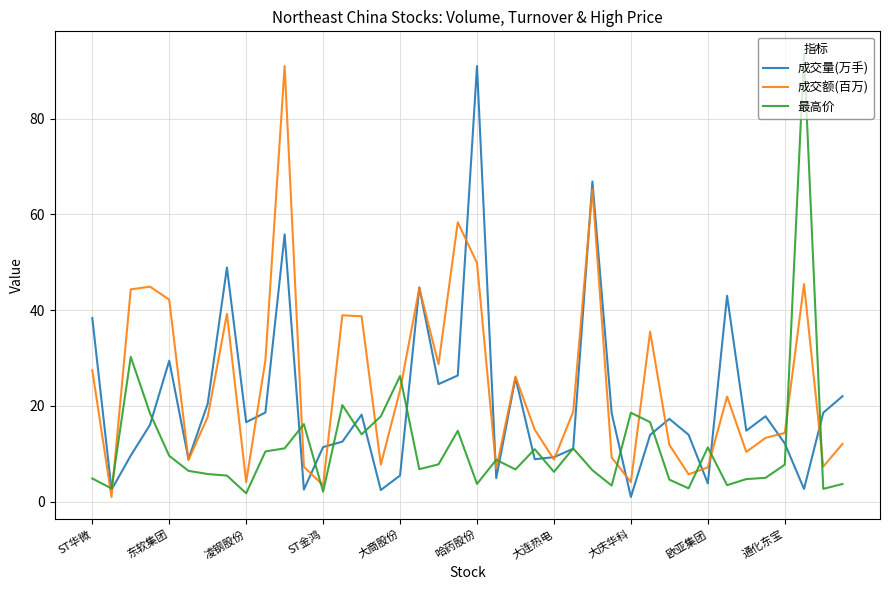

What is the greatest value displayed?

93.6